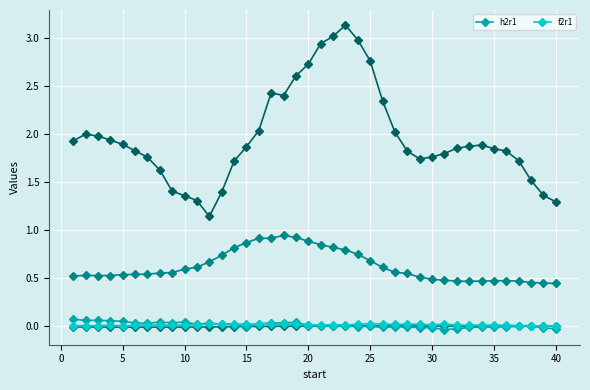

What is the sum of all h2r1 values?

0.3